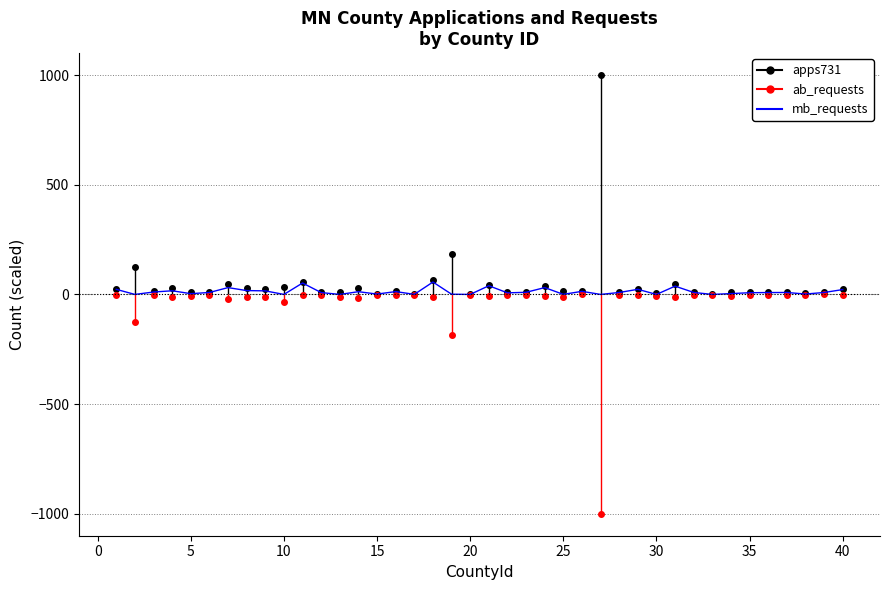

Count the number of values greater than 8.

24